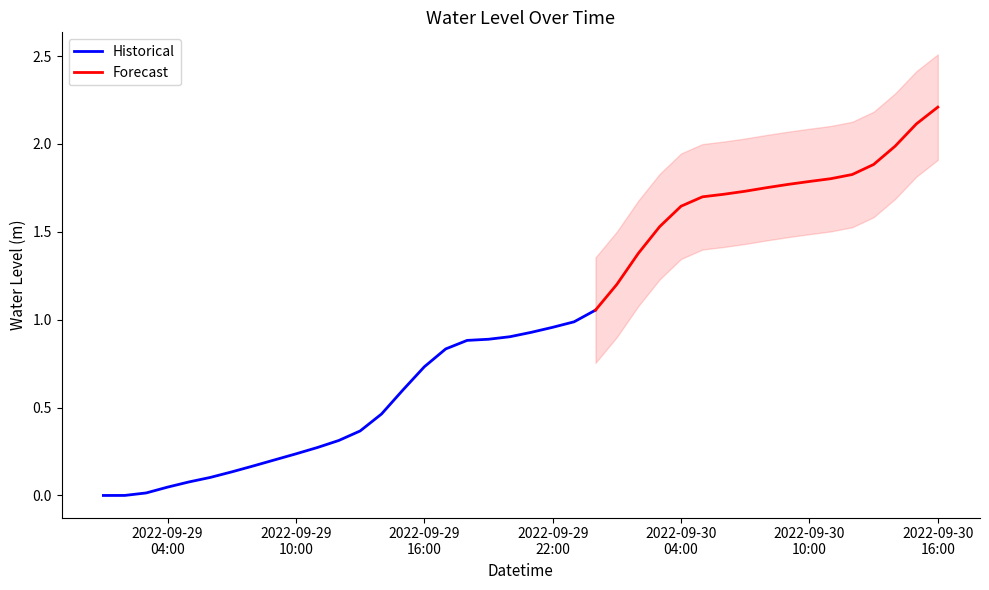

Where is the data nearest to the value 1?

2022-09-29 23:00:00